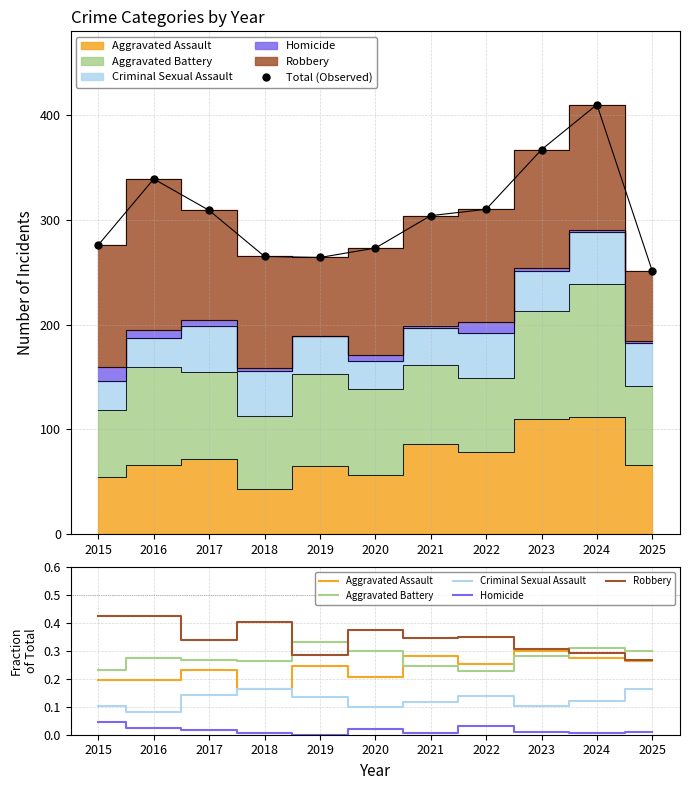

Reading right to left, transcribe all the data shown in this chart.

Total (Observed): 2025=251.0	2024=410.0	2023=367.0	2022=310.0	2021=304.0	2020=273.0	2019=264.0	2018=265.0	2017=309.0	2016=339.0	2015=276.0
Aggravated Assault: 2025=0.3	2024=0.3	2023=0.3	2022=0.3	2021=0.3	2020=0.2	2019=0.2	2018=0.2	2017=0.2	2016=0.2	2015=0.2
Aggravated Battery: 2025=0.3	2024=0.3	2023=0.3	2022=0.2	2021=0.2	2020=0.3	2019=0.3	2018=0.3	2017=0.3	2016=0.3	2015=0.2
Criminal Sexual Assault: 2025=0.2	2024=0.1	2023=0.1	2022=0.1	2021=0.1	2020=0.1	2019=0.1	2018=0.2	2017=0.1	2016=0.1	2015=0.1
Homicide: 2025=0.0	2024=0.0	2023=0.0	2022=0.0	2021=0.0	2020=0.0	2019=0.0	2018=0.0	2017=0.0	2016=0.0	2015=0.0
Robbery: 2025=0.3	2024=0.3	2023=0.3	2022=0.3	2021=0.3	2020=0.4	2019=0.3	2018=0.4	2017=0.3	2016=0.4	2015=0.4